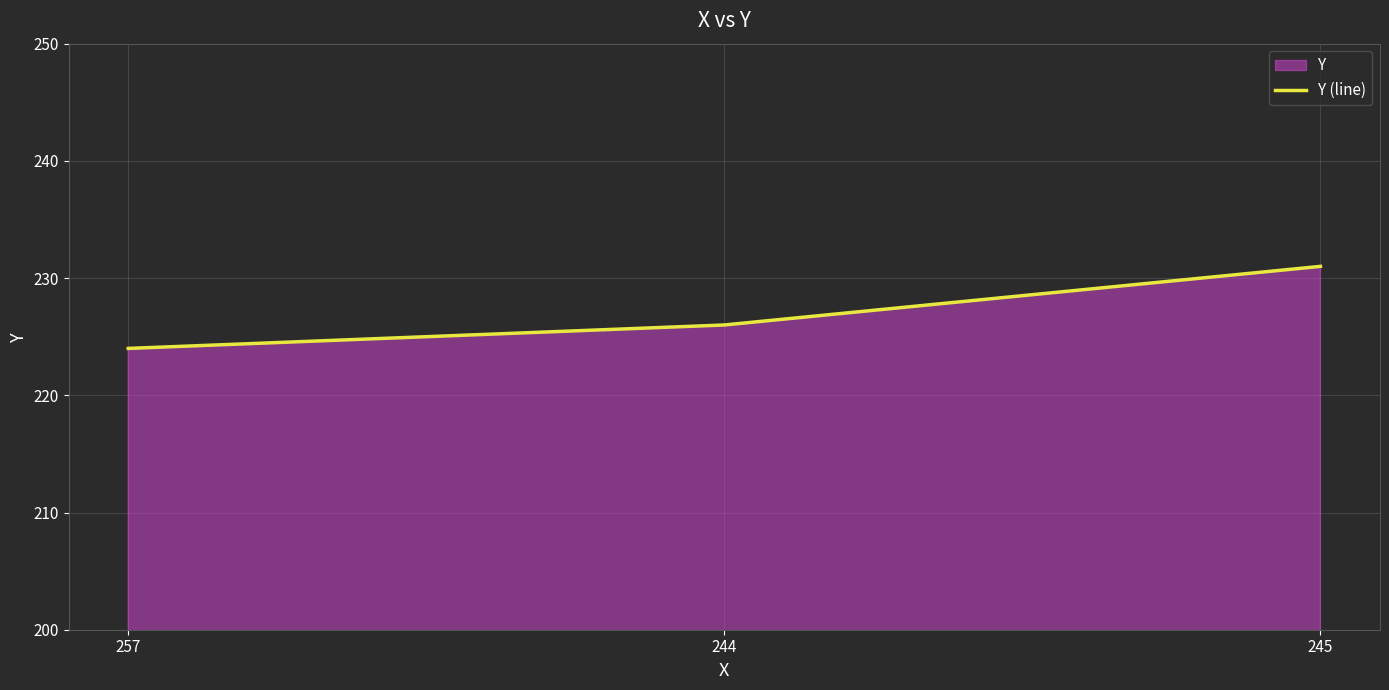

Does the chart display data point markers on the line(s)?

No